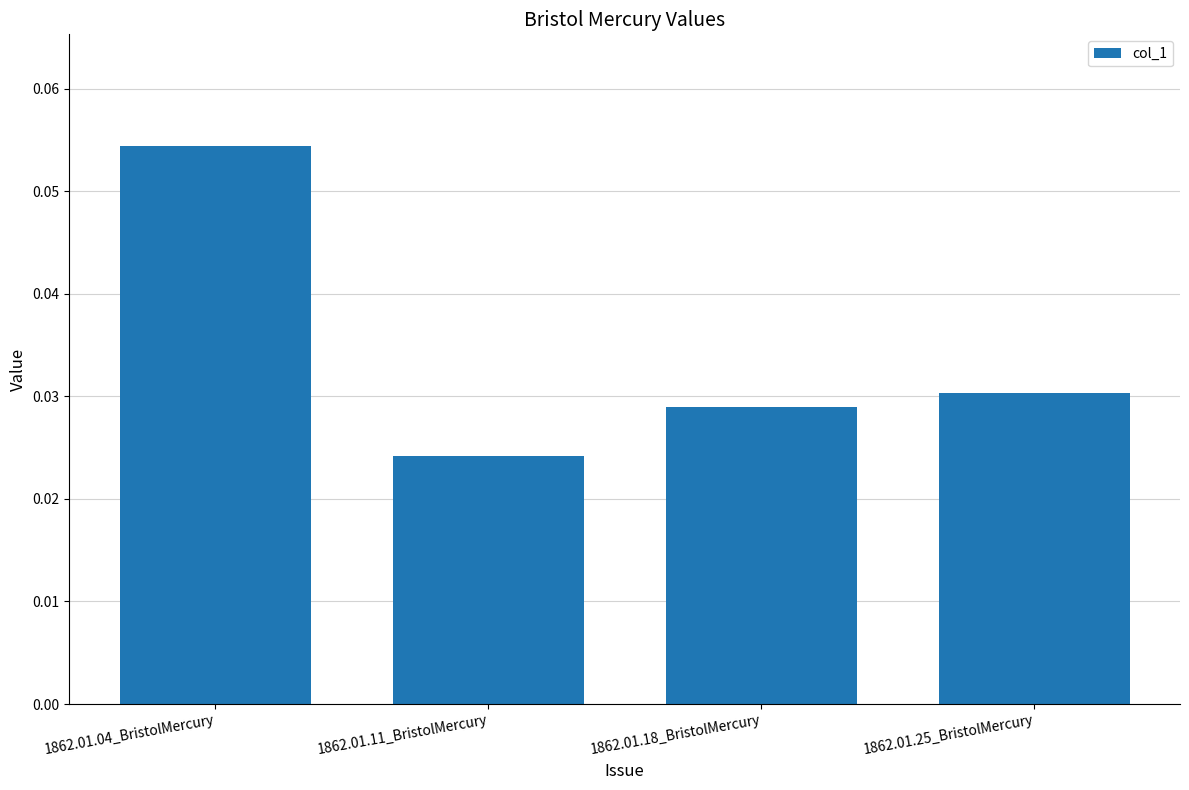

Rank the categories by value from lowest to highest.

1862.01.11_BristolMercury, 1862.01.18_BristolMercury, 1862.01.25_BristolMercury, 1862.01.04_BristolMercury